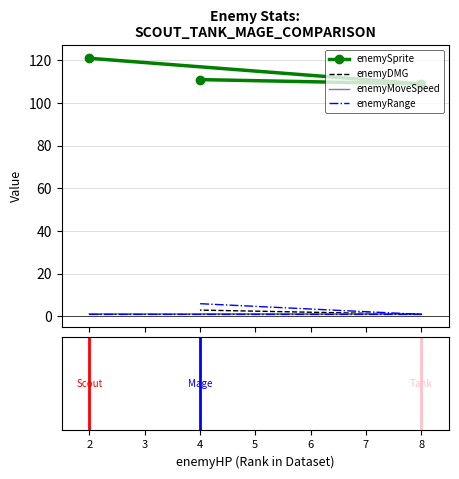

Which series has the largest total across all categories?

enemySprite